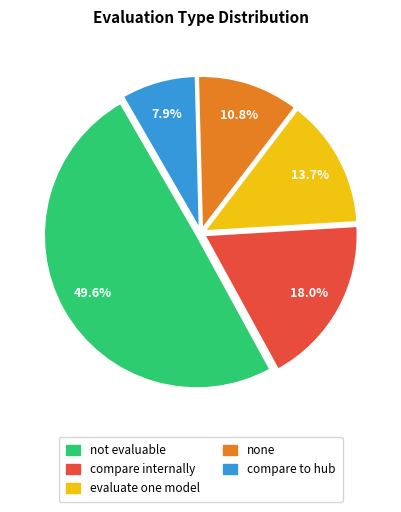

Is it true that evaluate one model is 14% of the pie?

True